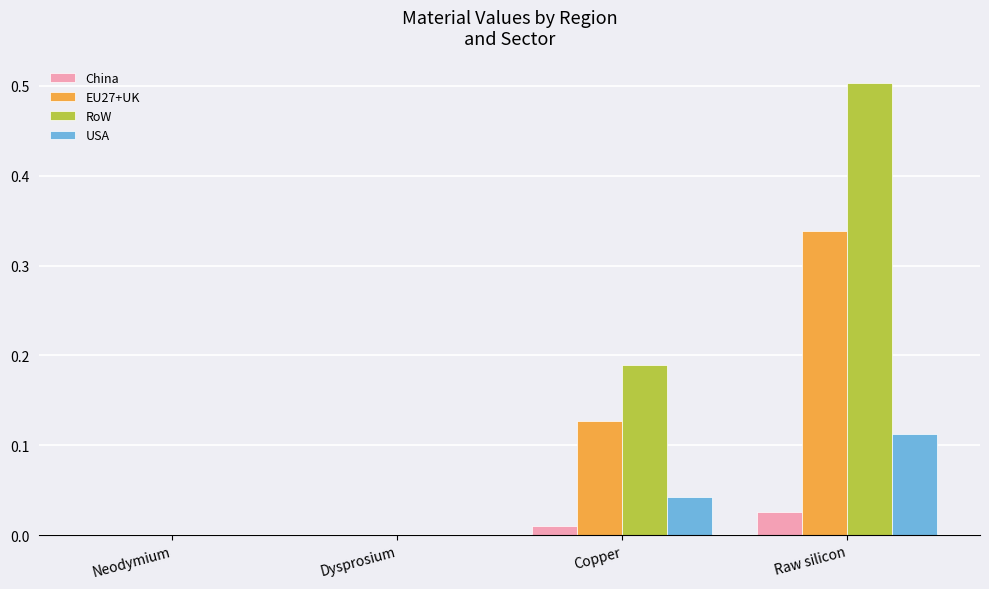

Which category has the highest value across all series?

Raw silicon